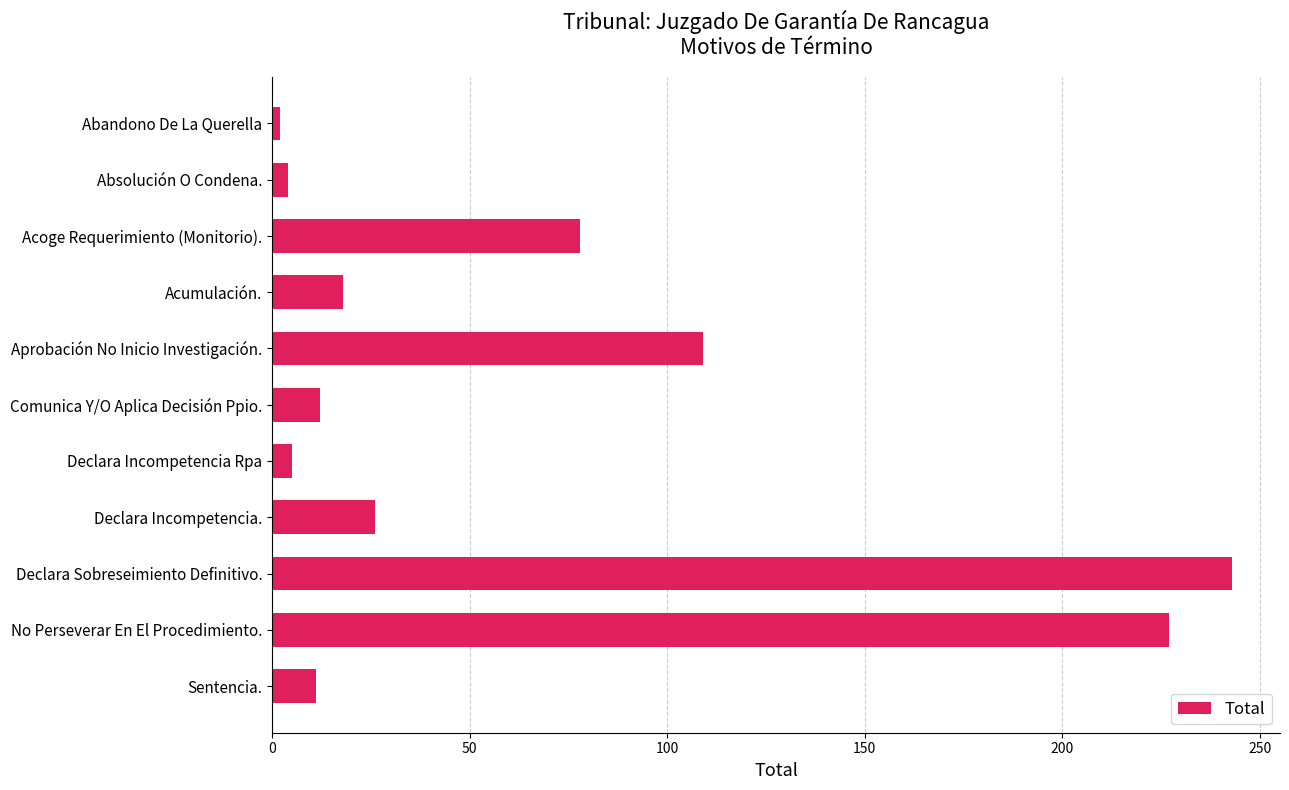

What value does the data have at Comunica Y/O Aplica Decisión Ppio.?

12